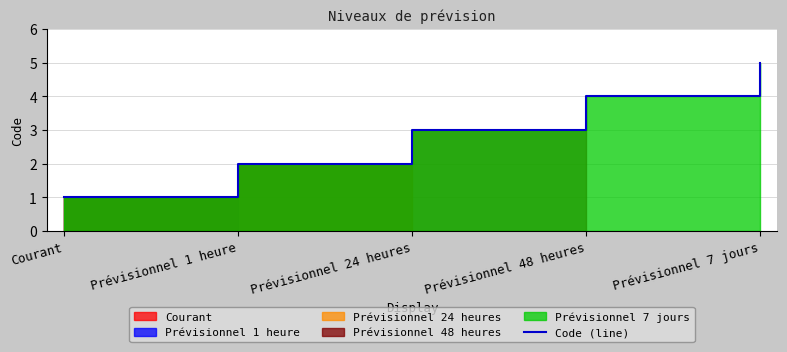

Count the number of values greater than 3.

2